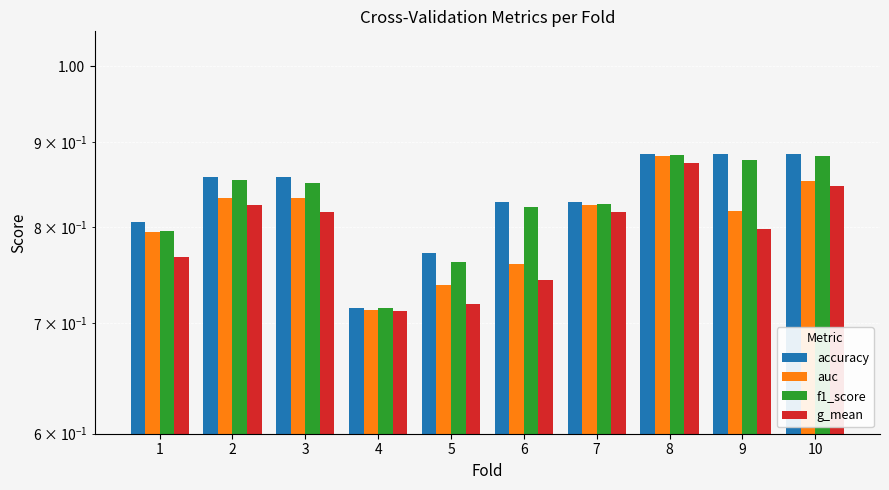

List the labels in order of auc value, largest first.

8, 10, 3, 2, 7, 9, 1, 6, 5, 4